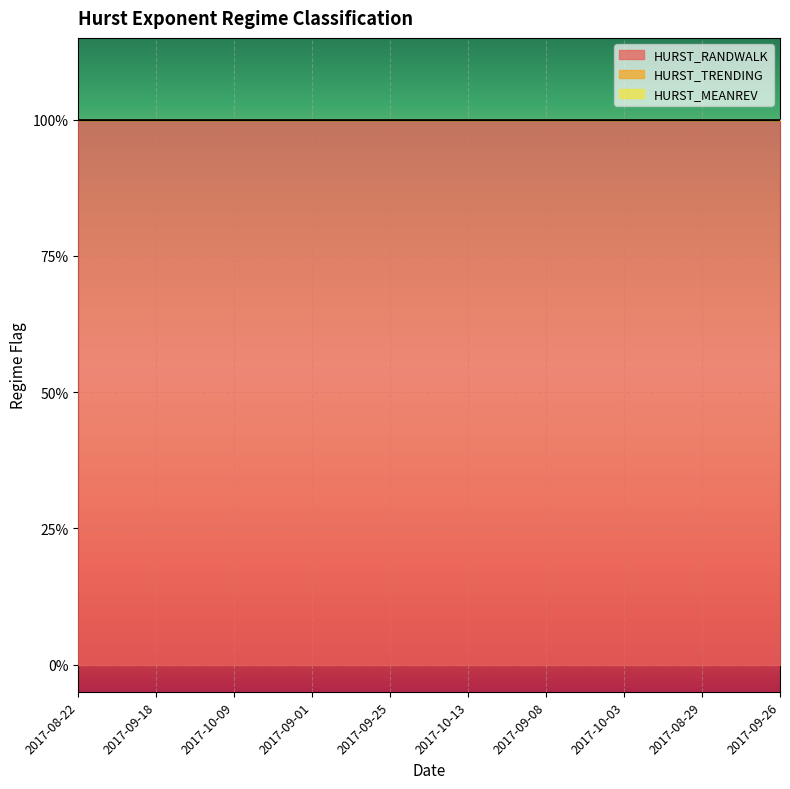

True or false: HURST_TRENDING has more than 1 interior local peaks.

False